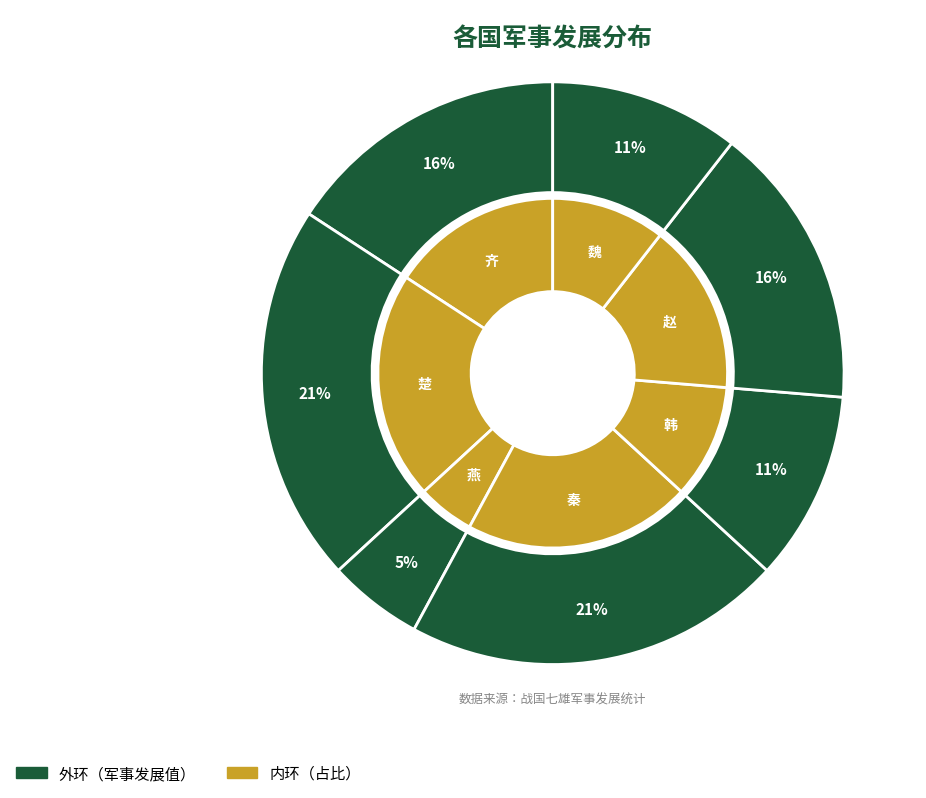

How many slices are in this pie chart?

7